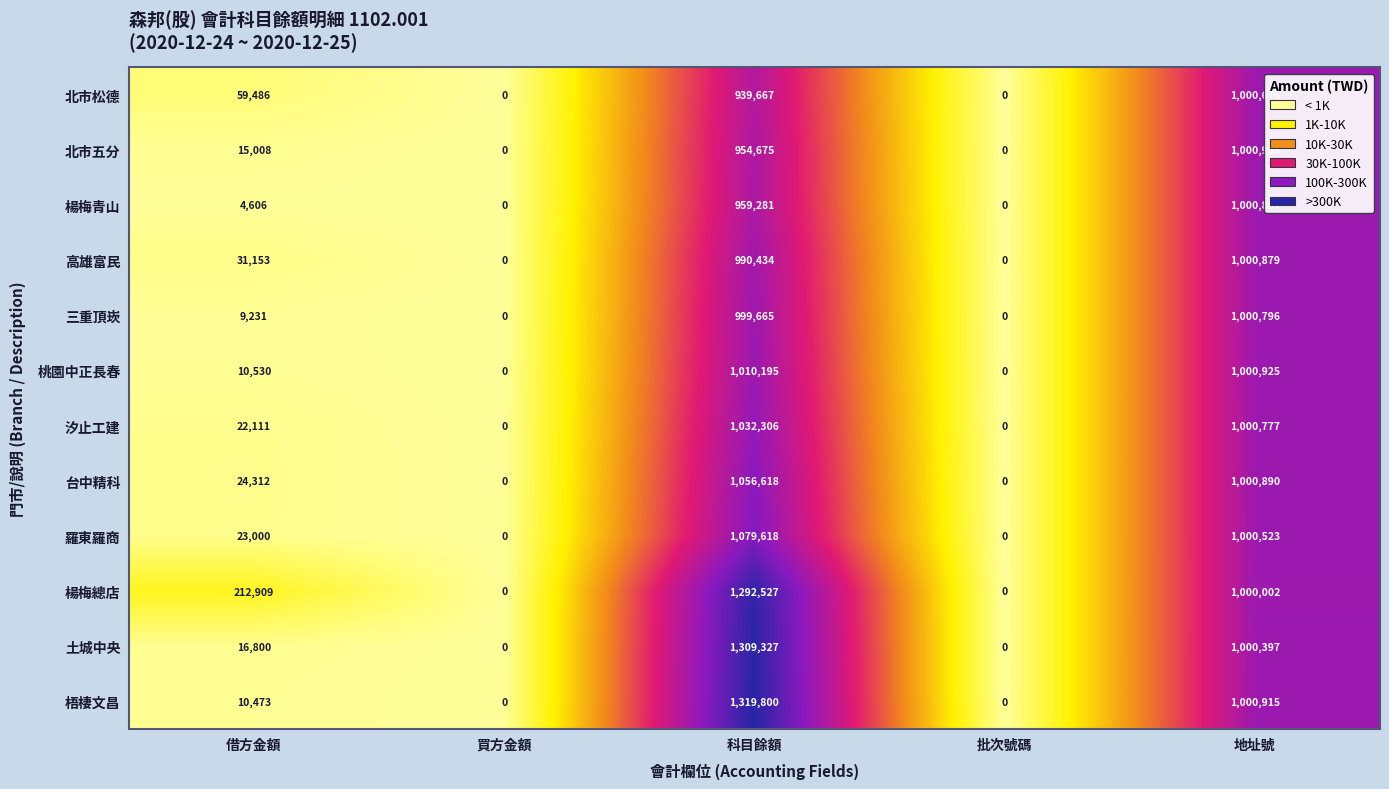

Rank the series by their maximum value, from highest to lowest.

梧棲文昌, 土城中央, 楊梅總店, 羅東羅商, 台中精科, 汐止工建, 桃園中正長春, 北市五分, 楊梅青山, 高雄富民, 三重頂崁, 北市松德